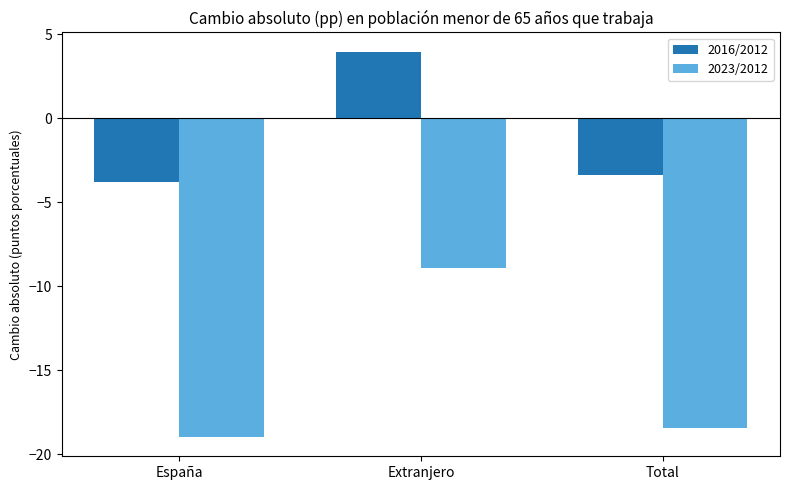

What is the label of the 2nd bar from the left?

Extranjero